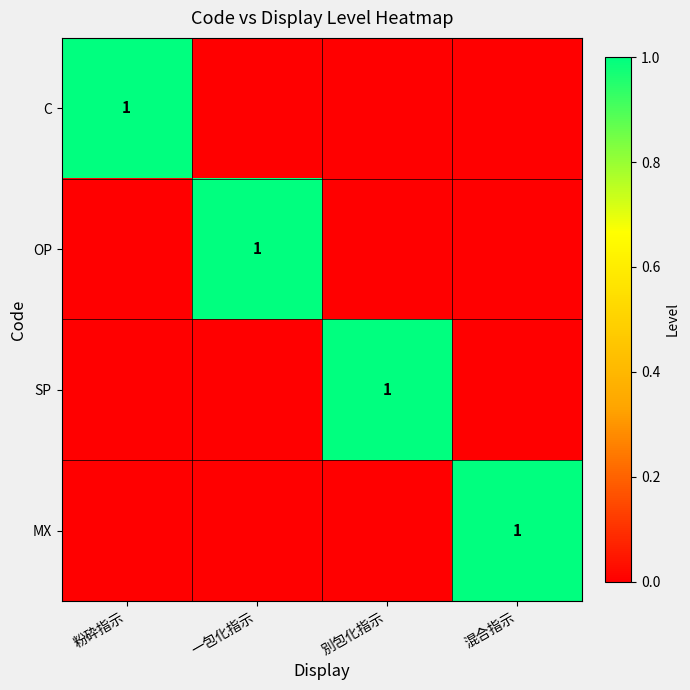

The C series shows 1 at 粉砕指示. True or false?

True